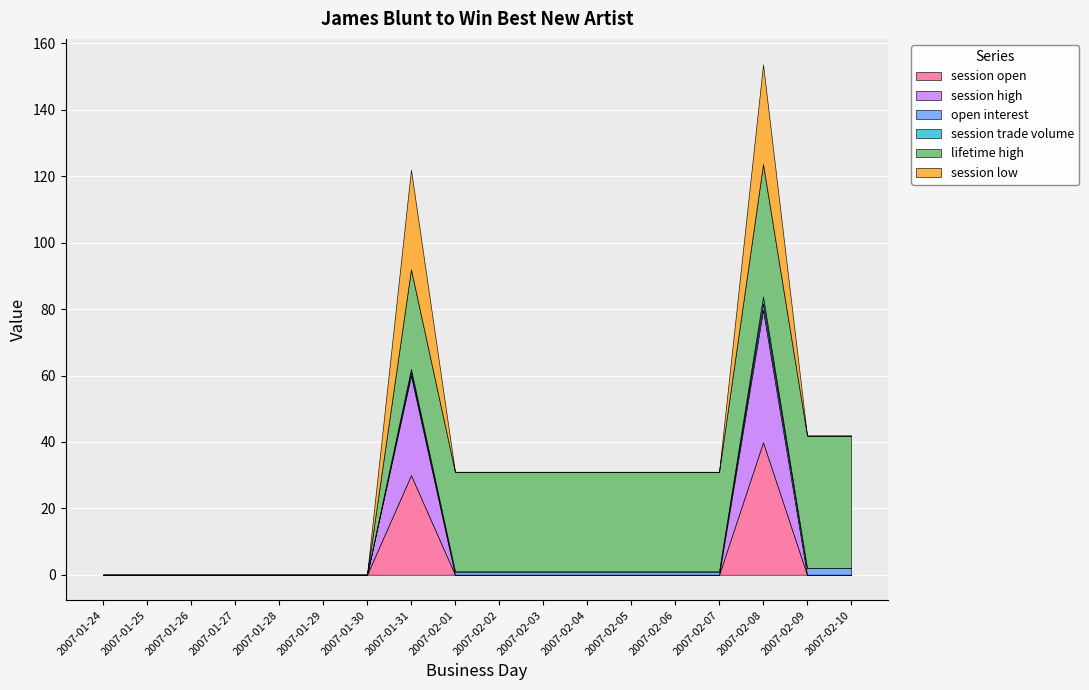

True or false: session trade volume and session high cross at least once.

False